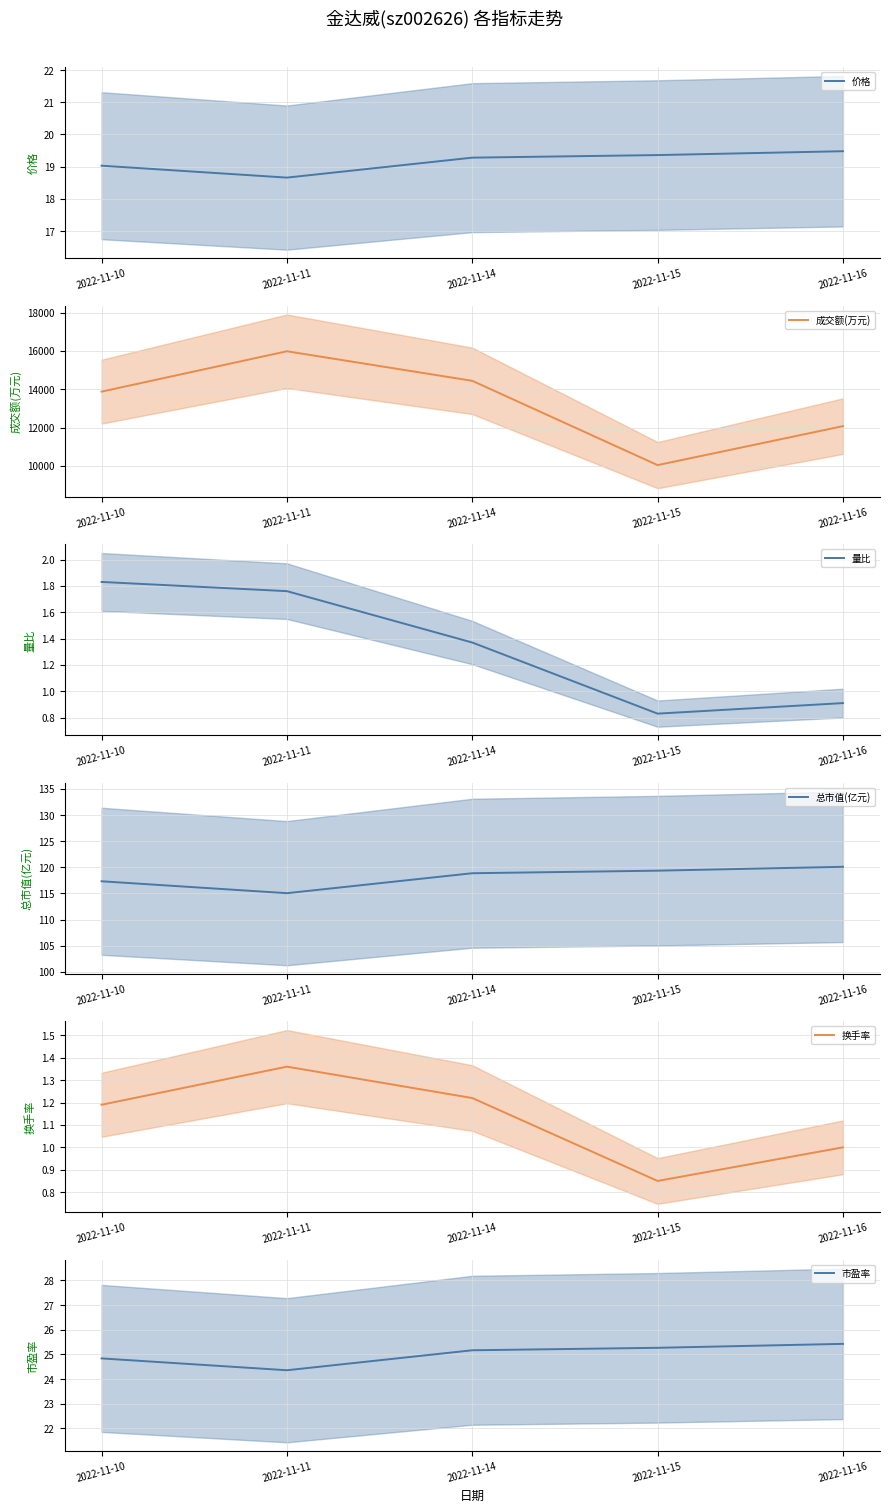

What is the average value of the 成交额(万元) series?

13286